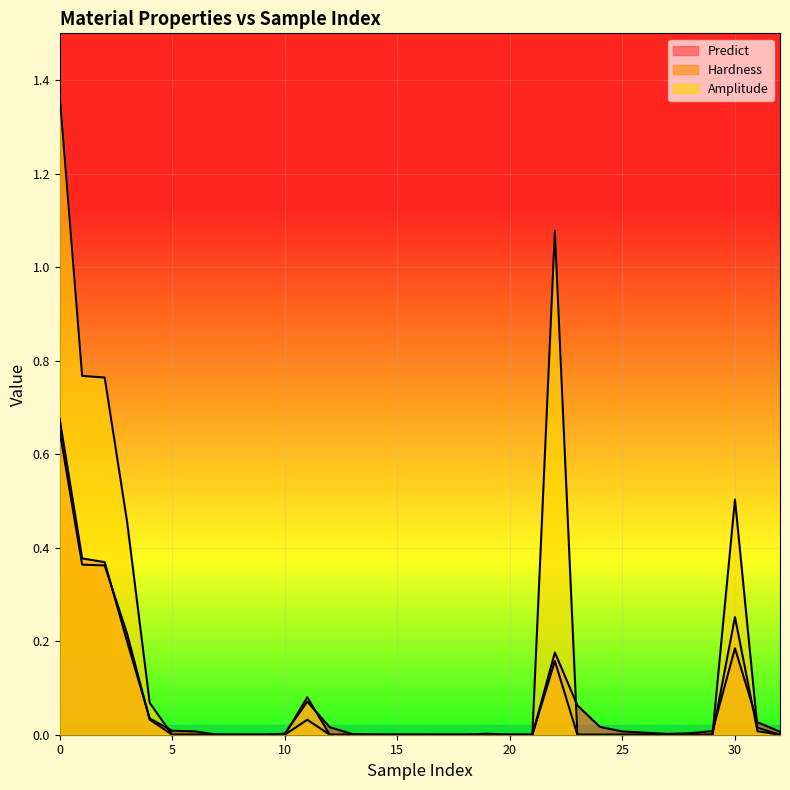

At which label does Amplitude reach its minimum?

5